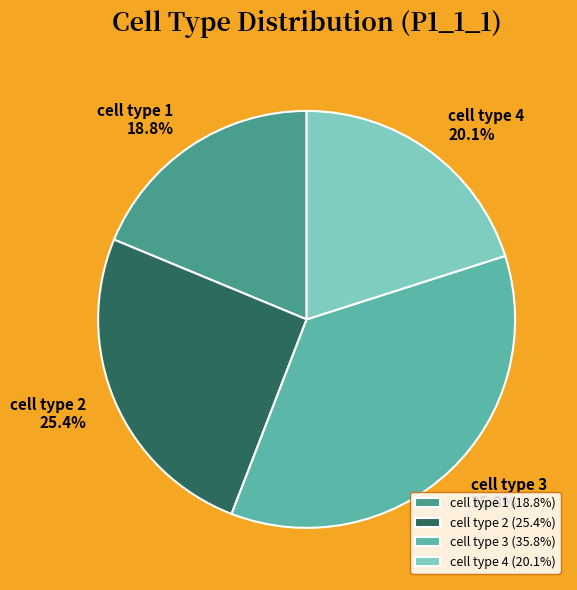

To the nearest percent, what is the combined percentage of cell type 2 and cell type 4?

45%